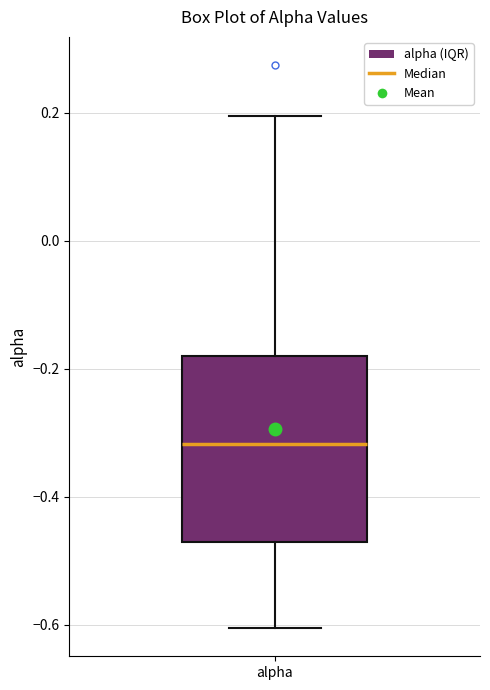

Transcribe this box plot: give where the median line is, the range the box spans, and where the two whiskers end, as read against the y-axis. The values are not printed on the chart, so give them approximately, as read against the axis.

median -0.32, box -0.48 to -0.18, whiskers -0.60 to 0.20